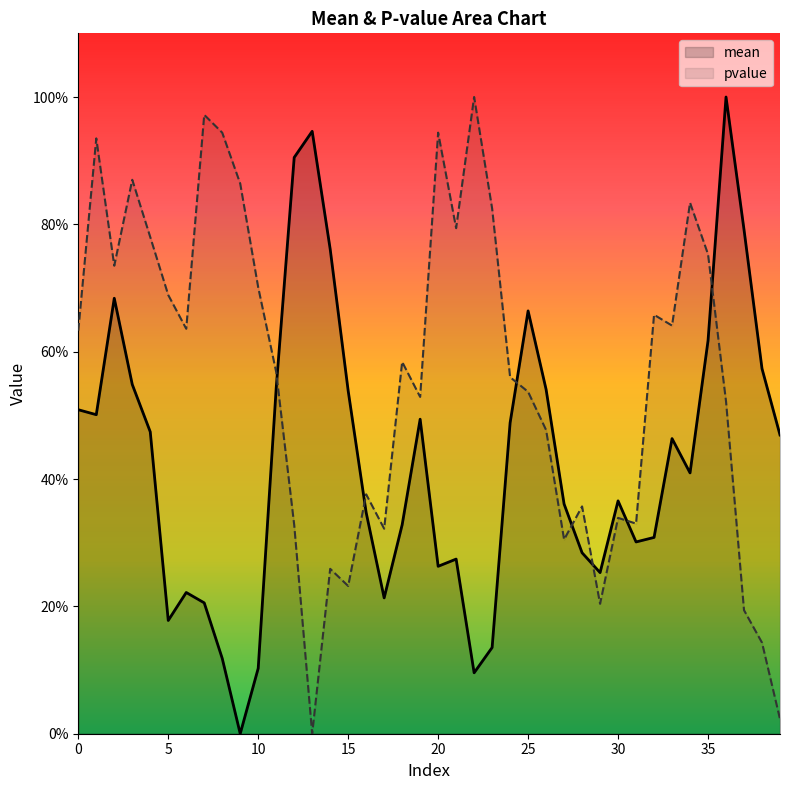

The pvalue series shows 1.2 at 34. True or false?

False